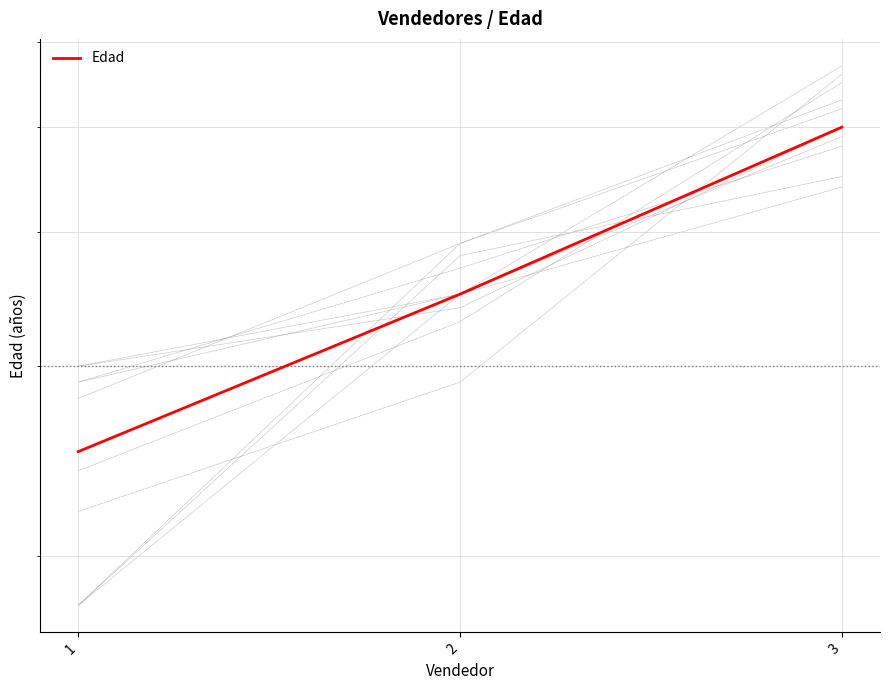

What is the change in value from 1 to 3?

+25